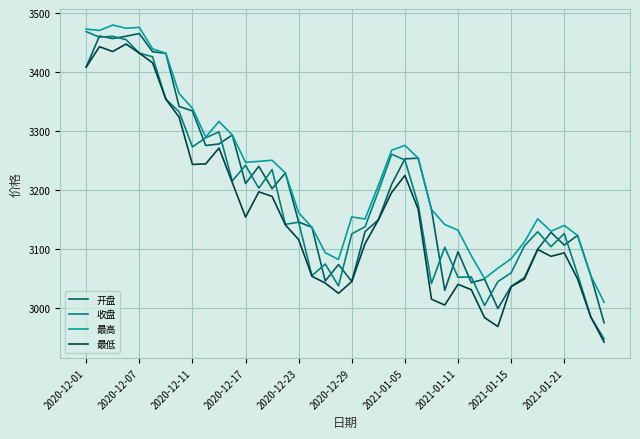

What is the smallest value displayed?

2942.8